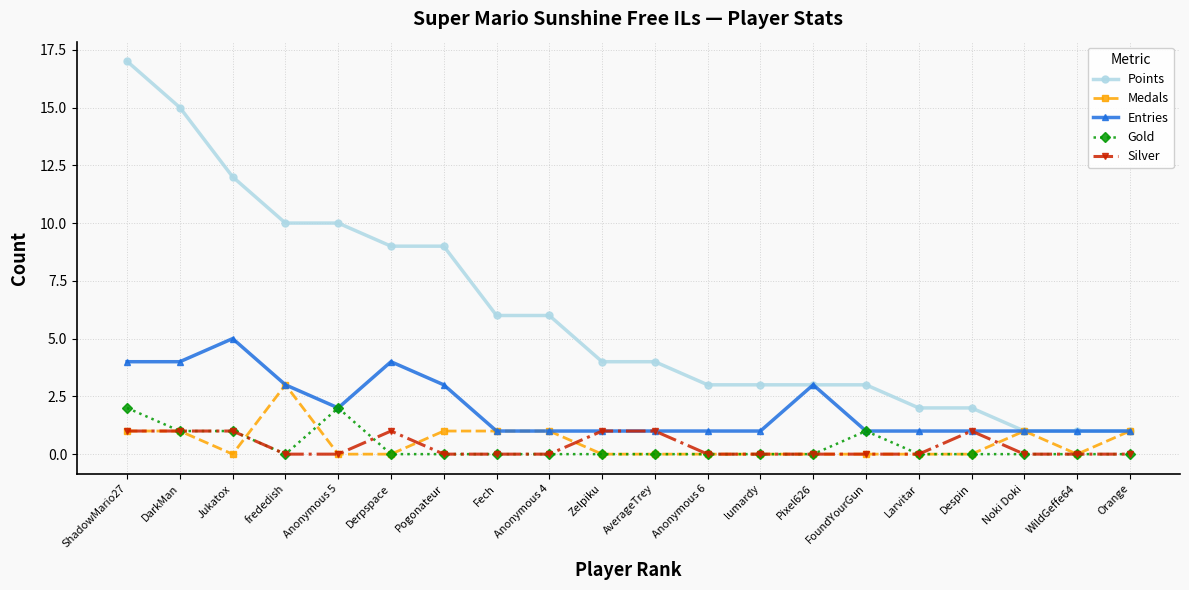

True or false: Gold and Points cross at least once.

False